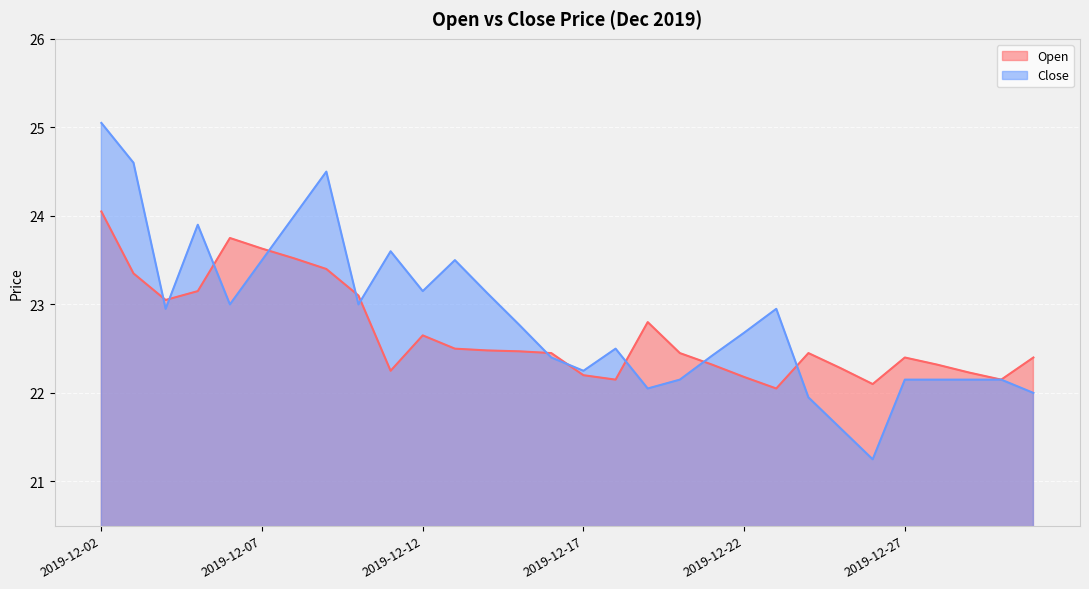

What is the value of the Close point at the 9th from the left?

23.0